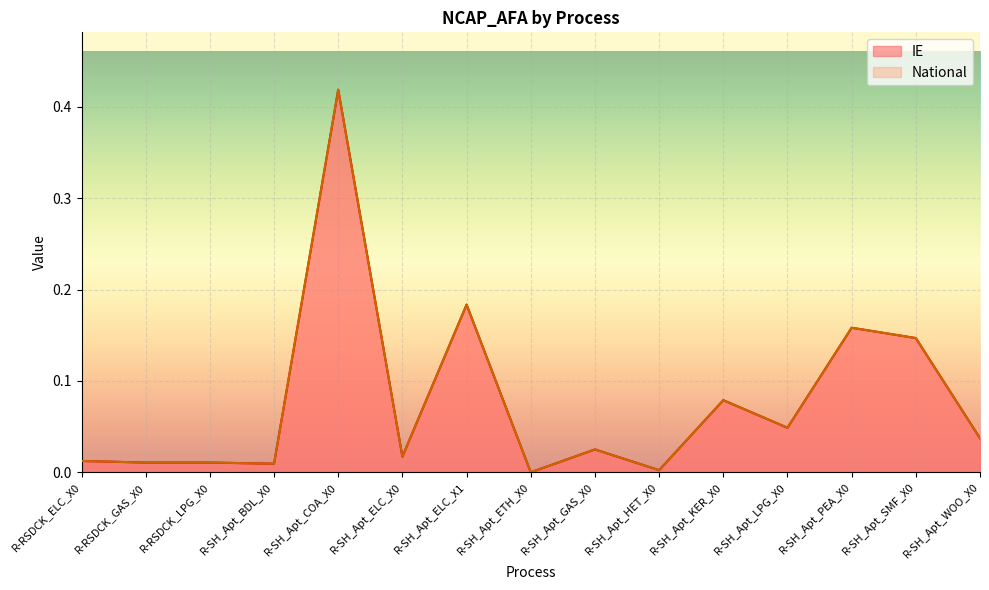

Where is National nearest to the value 0?

R-SH_Apt_ETH_X0